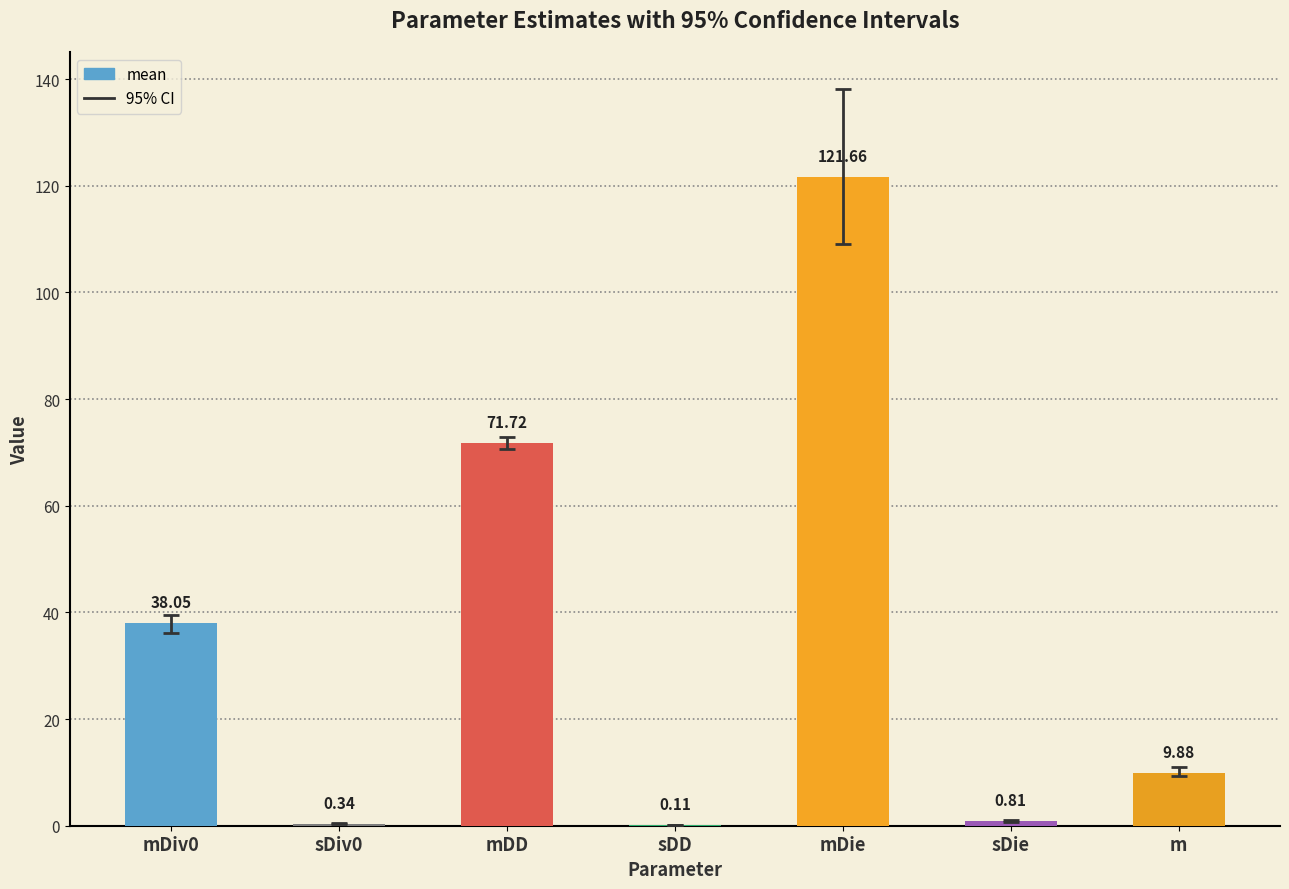

Between mDiv0 and sDie, which is larger?

mDiv0